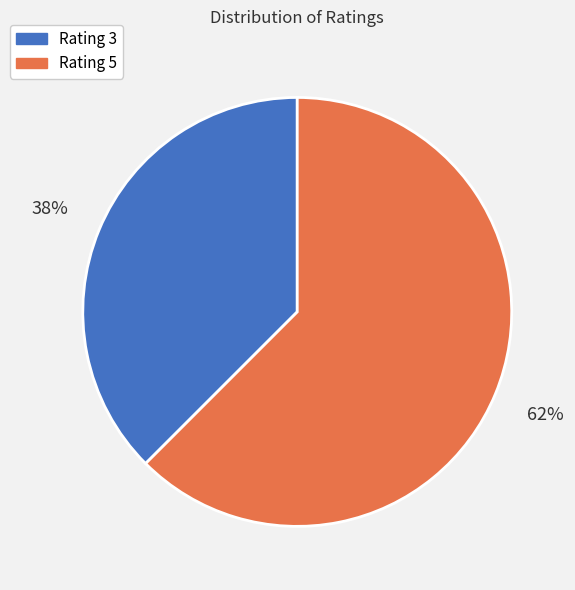

Is the sum of Rating 5 and Rating 3 greater than half?

Yes